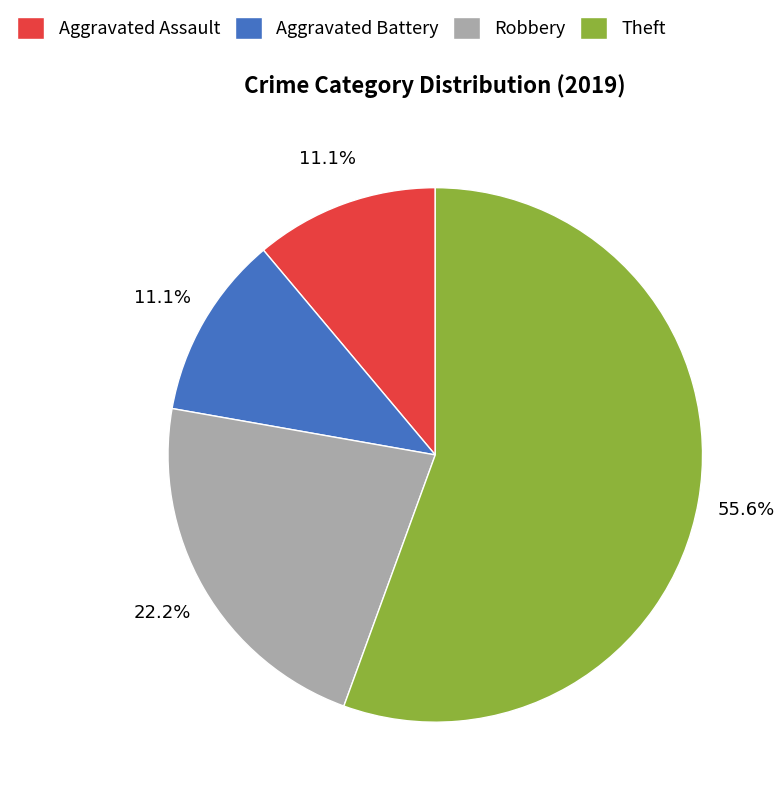

Combined, what portion of the pie is Aggravated Assault and Robbery?

33.3%